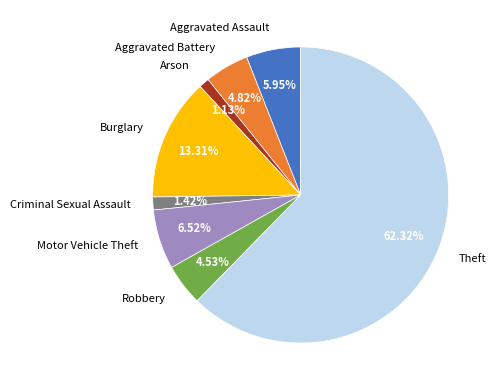

How many segments does this pie chart have?

8